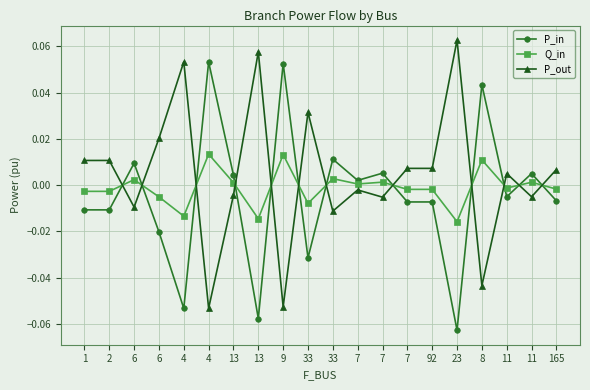

Count the number of categories in the chart.

20